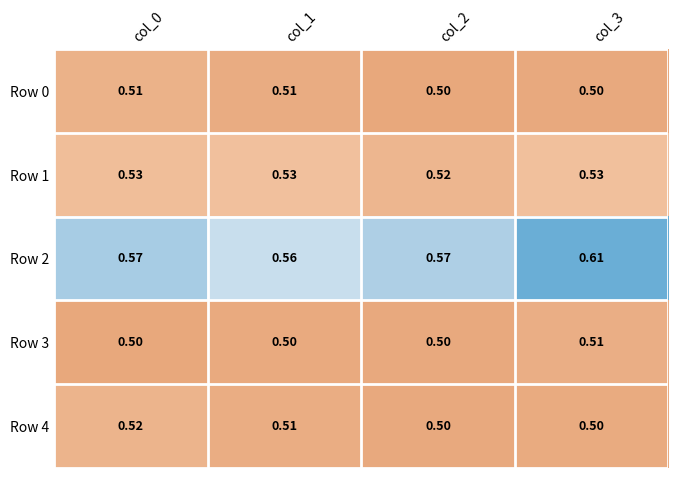

At which category is the sum across all series the highest?

col_3